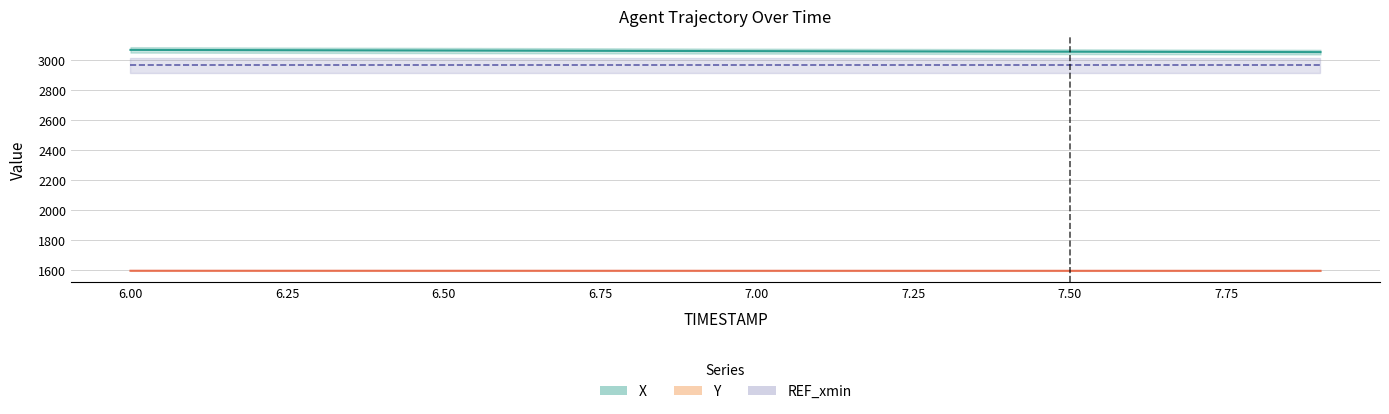

True or false: X and Y intersect in this chart.

False